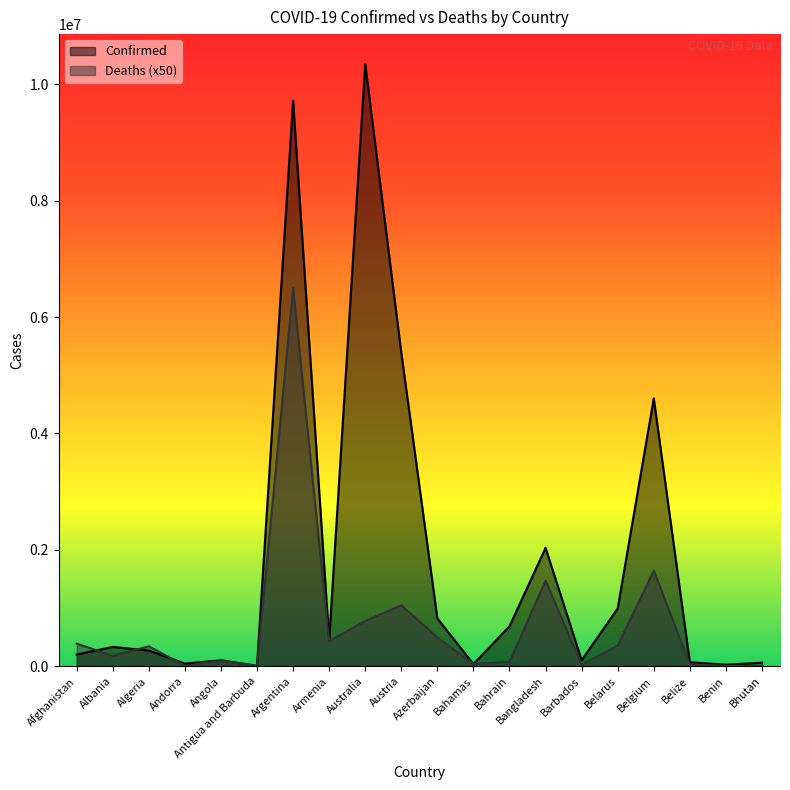

What is the total value across all series at Australia?

11122197